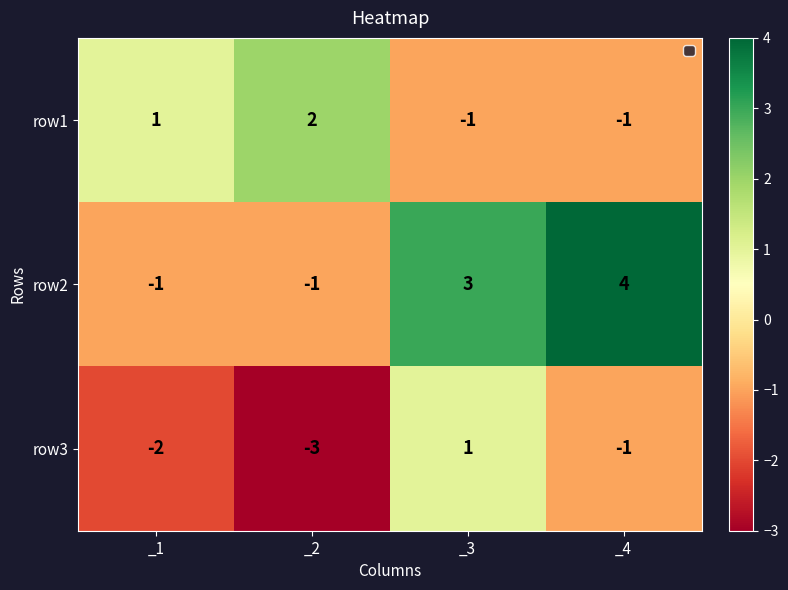

What is the sum of all row3 values?

-5